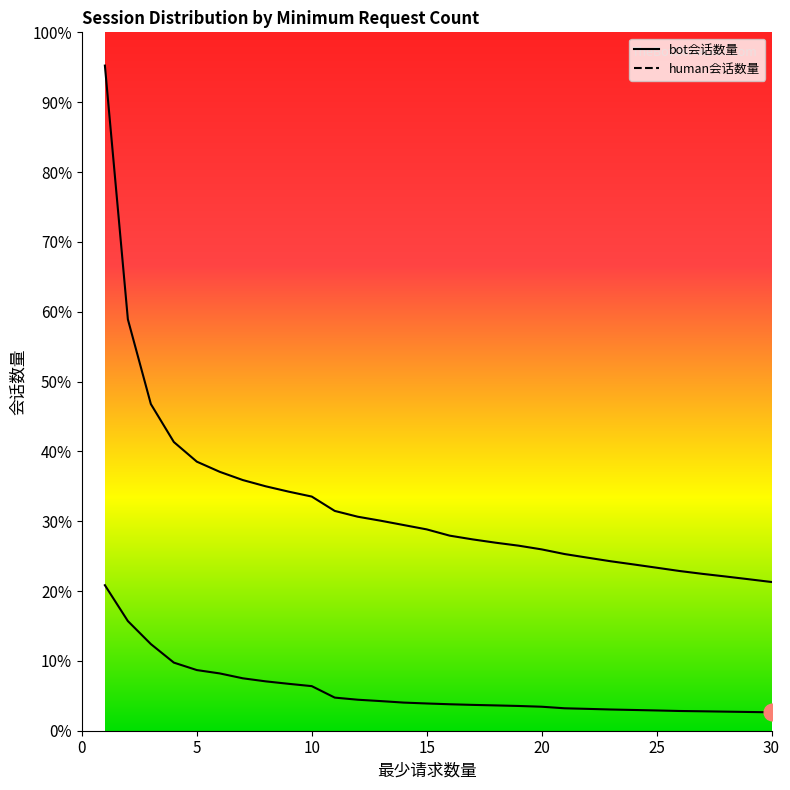

What are all the series names shown in the legend?

bot会话数量, human会话数量